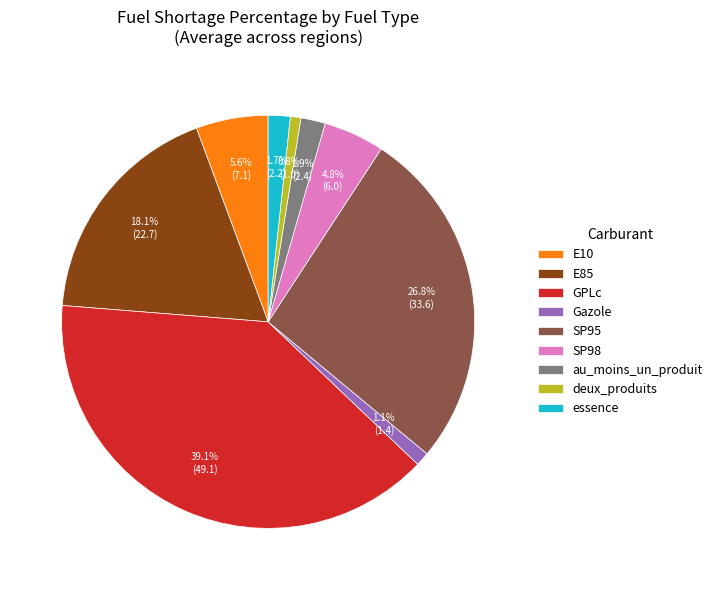

What is the total percentage of essence and au_moins_un_produit?

3.7%